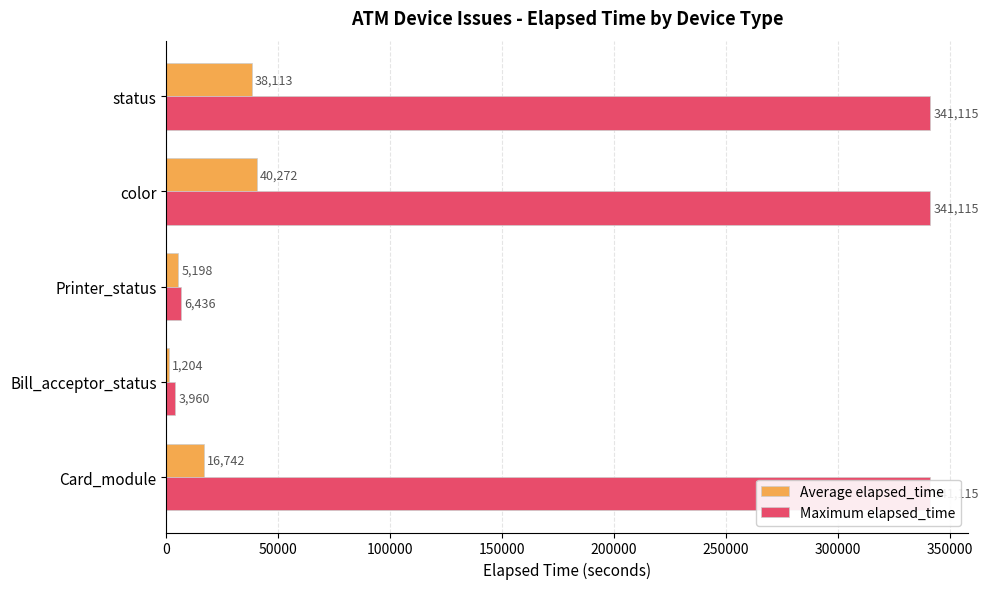

What is the value of the Average elapsed_time bar at the 5th from the left?

38113